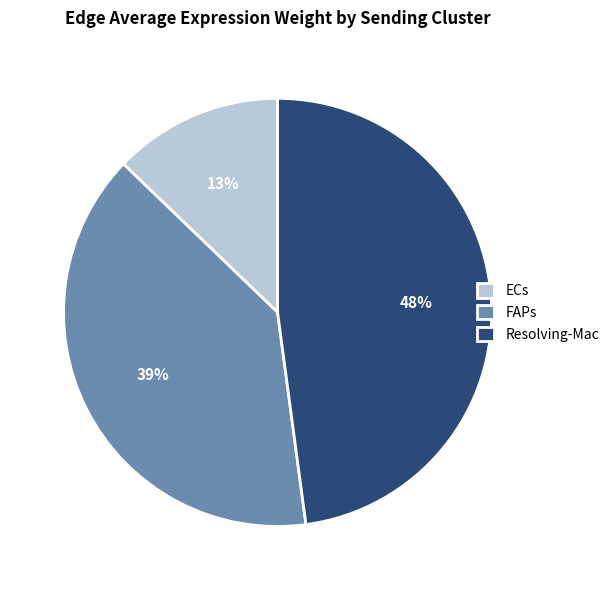

Which slice is the smallest?

ECs